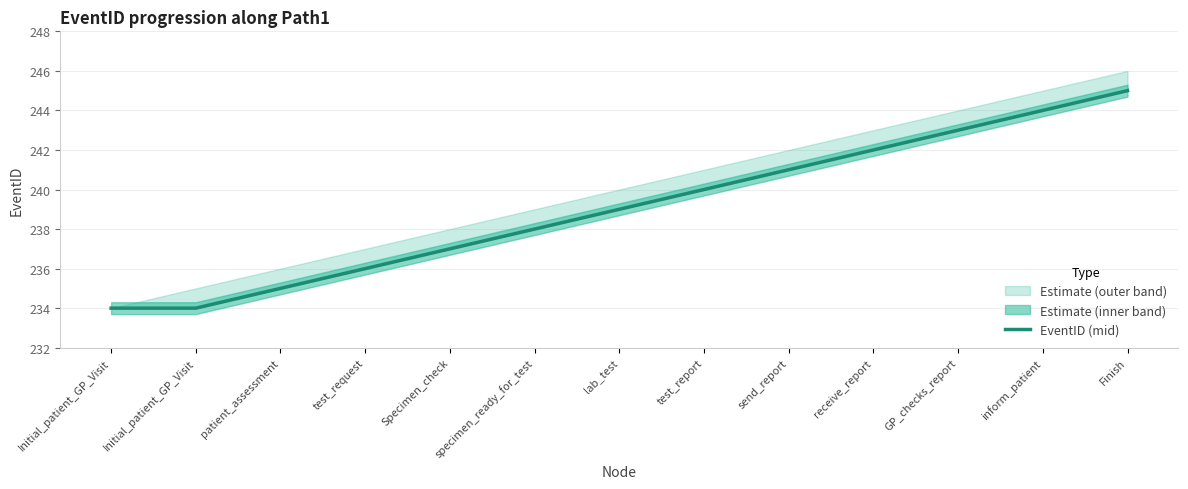

What is the label of the 2nd point from the left?

Initial_patient_GP_Visit